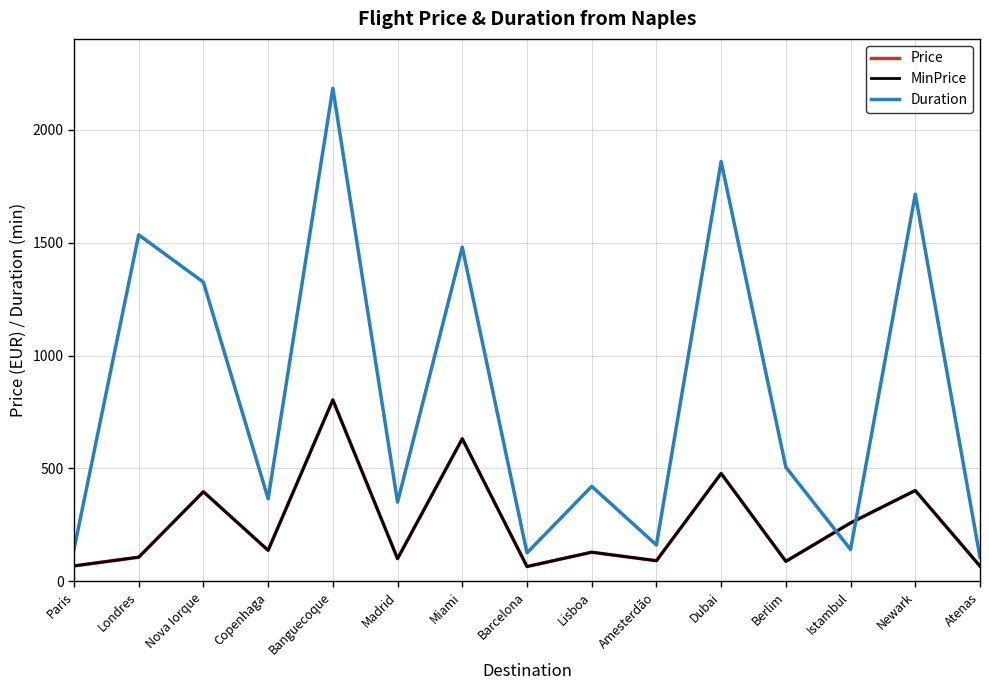

How many categories are shown in the chart?

15